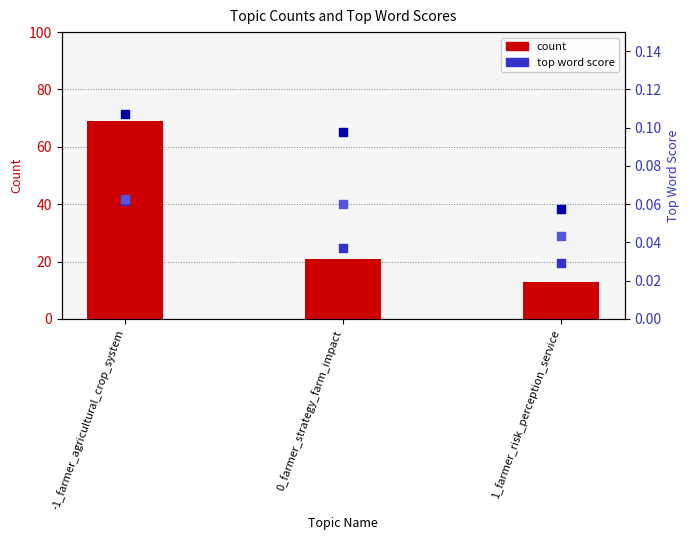

Which series has the largest total across all categories?

count